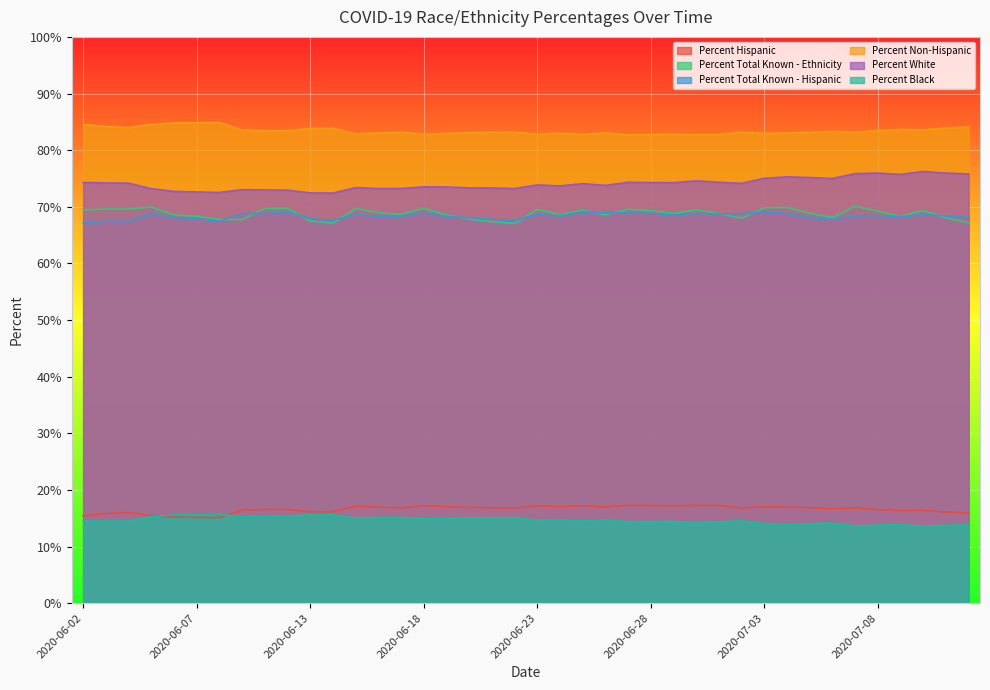

Which series has the widest spread of values?

Percent White